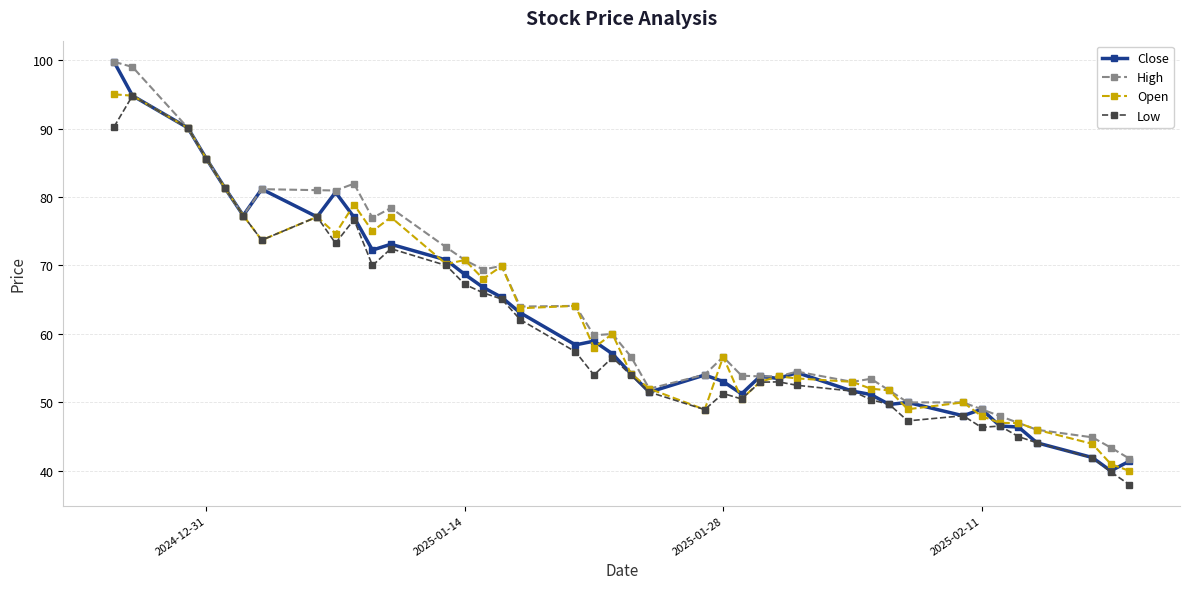

True or false: Open has more than 0 points higher than both neighbors.

True